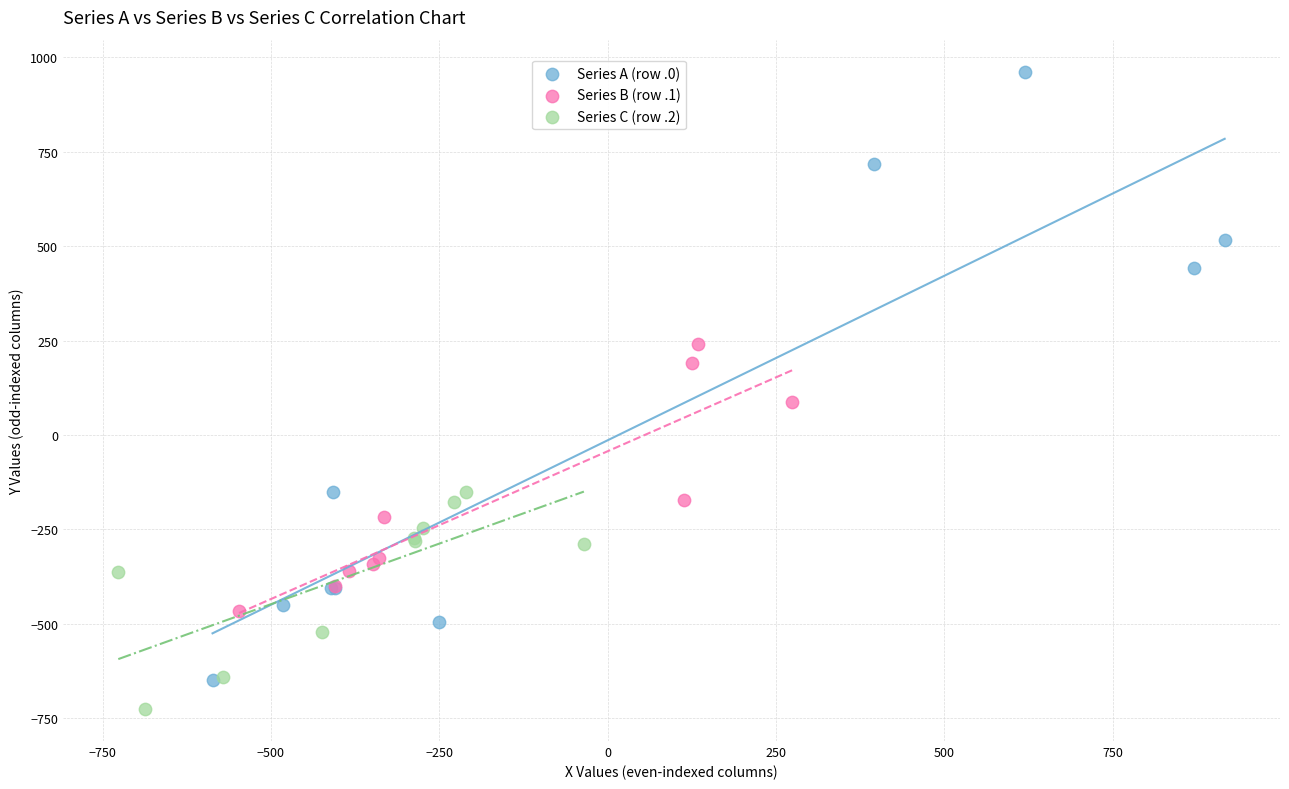

Which series reaches the maximum Y coordinate?

Series A (row .0)